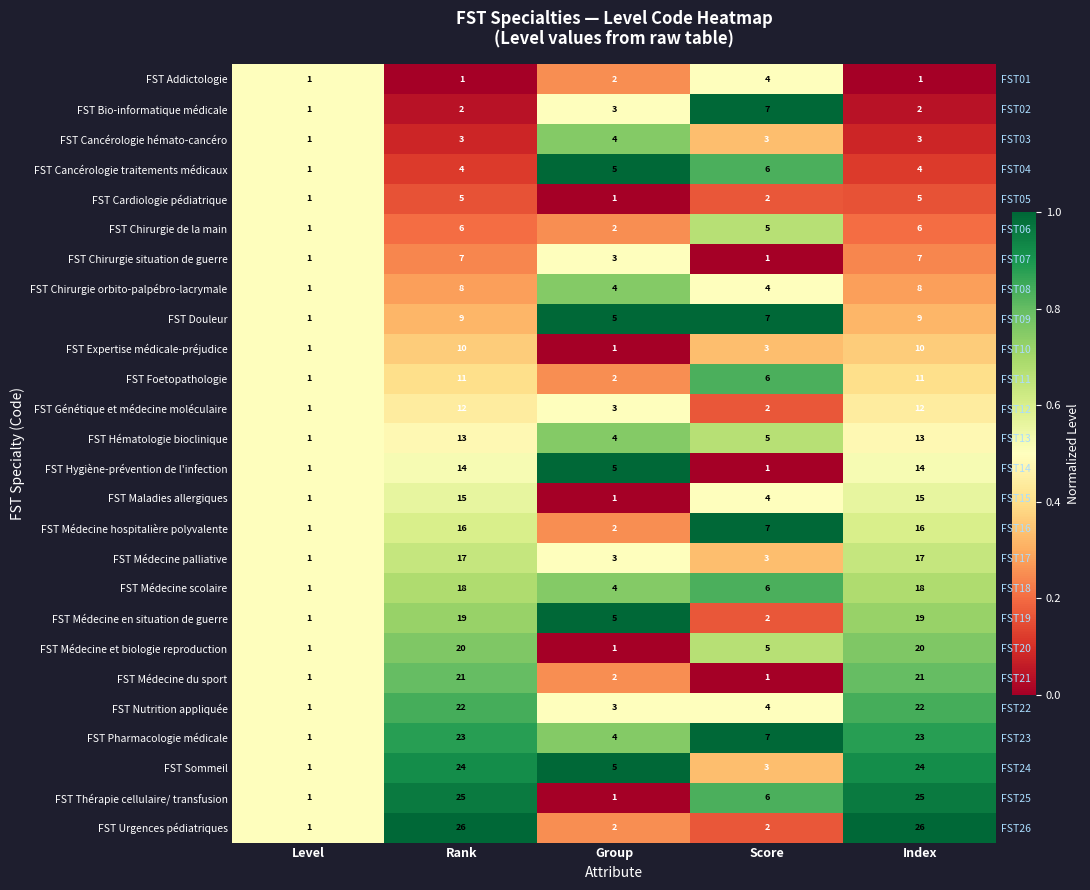

At how many categories does at least one series exceed 0?

5